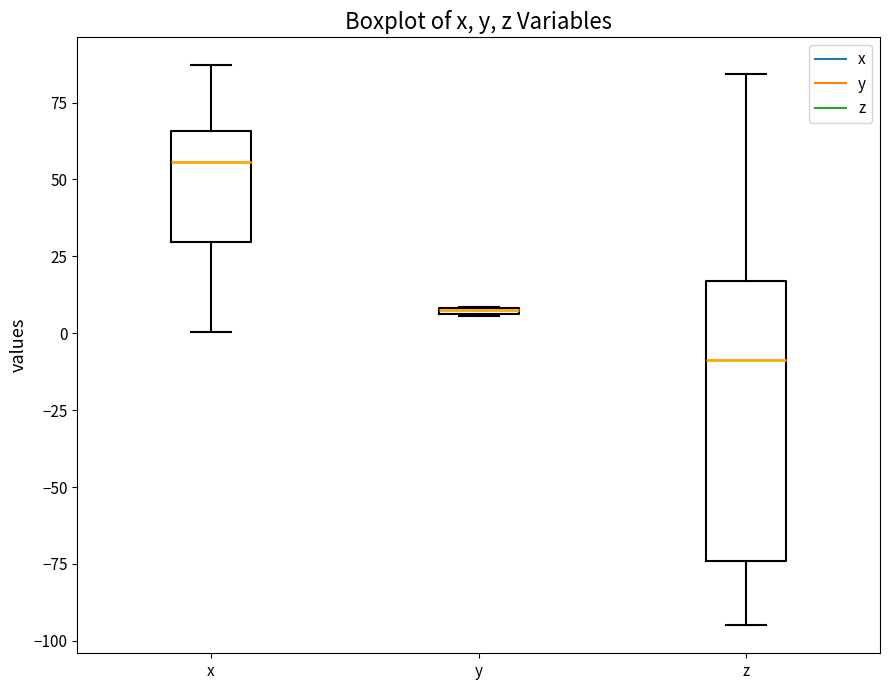

Where does the upper whisker of the box for z end on the y-axis? The values are not printed on the chart, so give them approximately, as read against the axis.

85